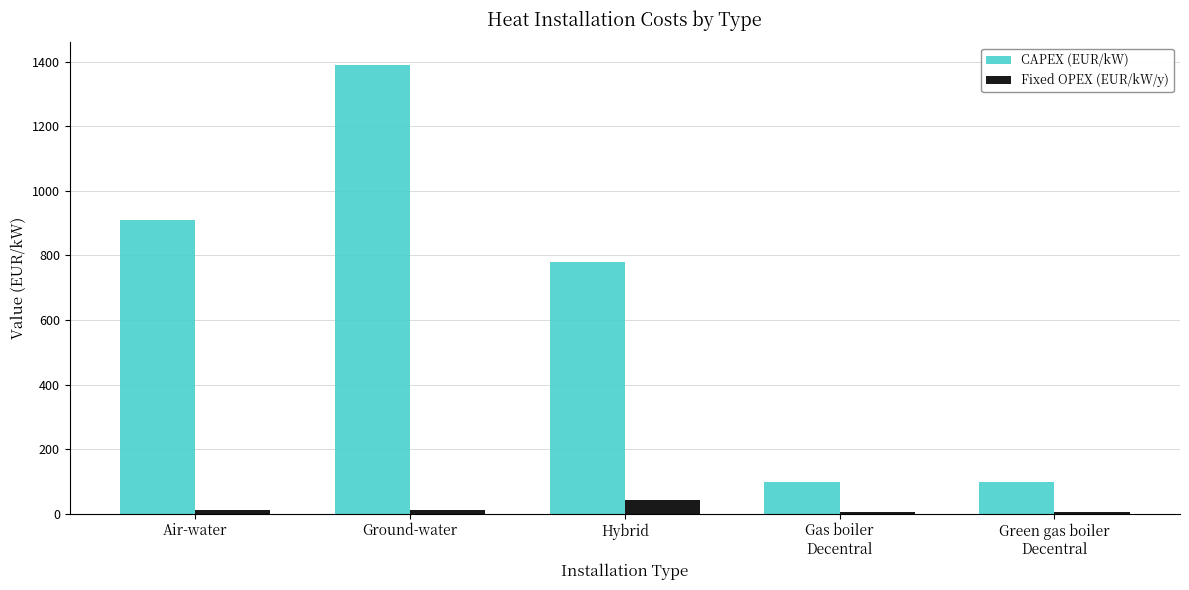

List the series in order of their peak value, highest first.

CAPEX (EUR/kW), Fixed OPEX (EUR/kW/y)